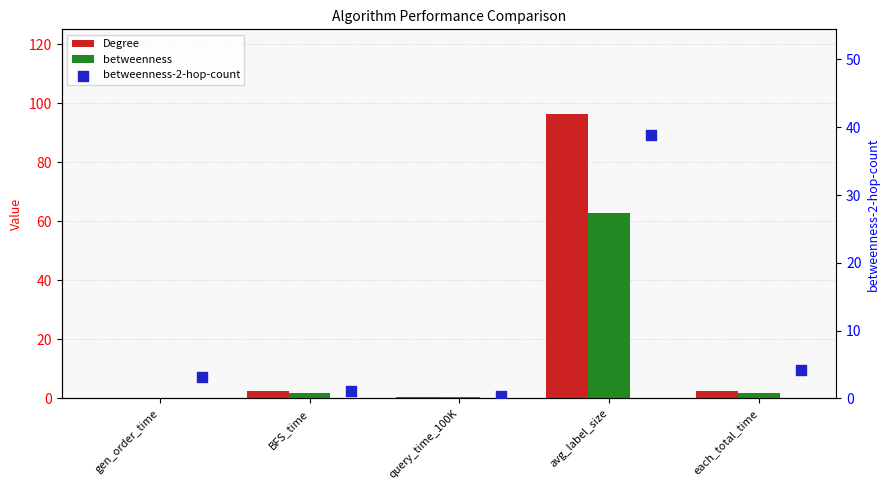

Which series has the largest total across all categories?

Degree